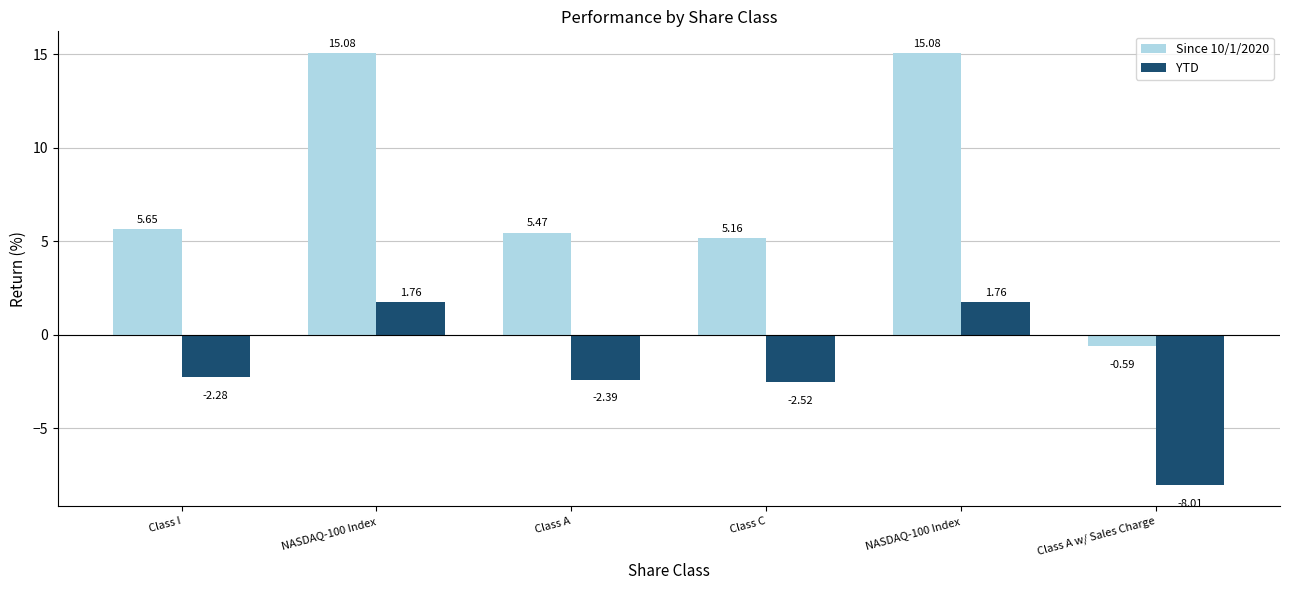

How many bars are there in each group?

2